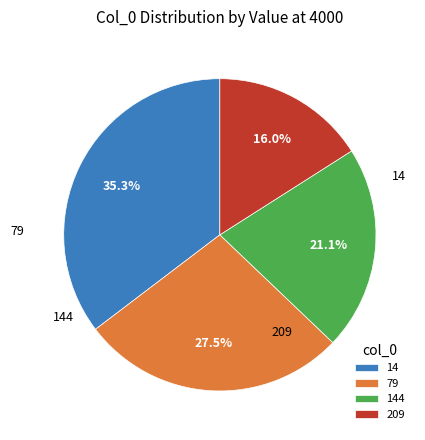

Is the sum of 144 and 209 greater than half?

No